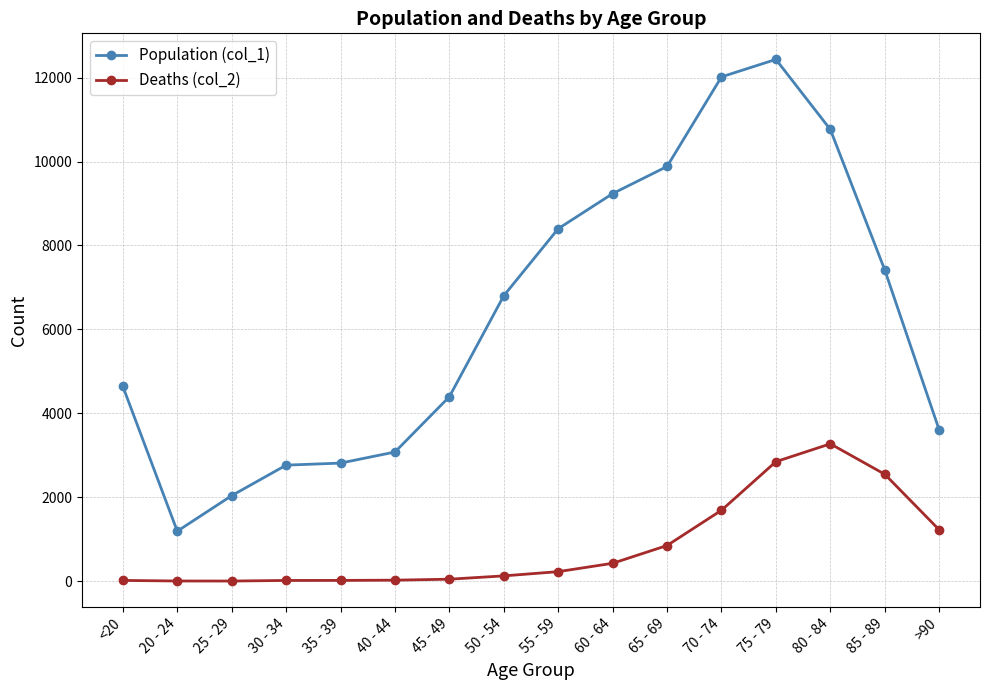

What are all the series names shown in the legend?

Population (col_1), Deaths (col_2)